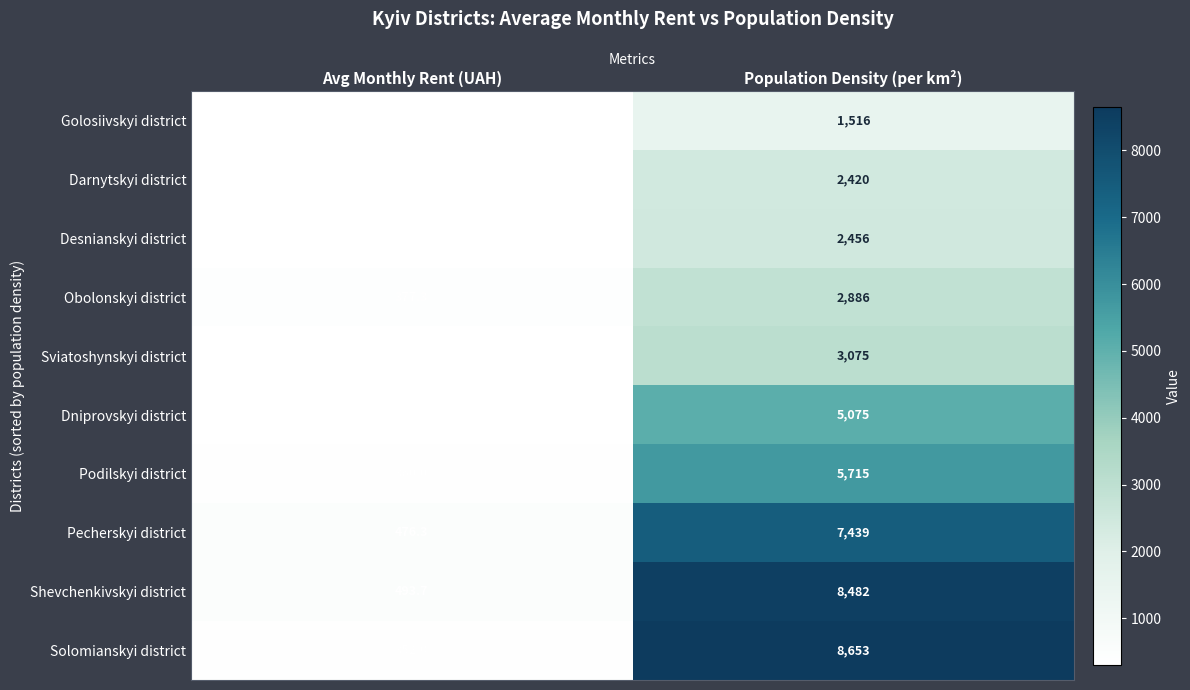

Is it true that Pecherskyi district equals 7439.0 at Population Density (per km²)?

True